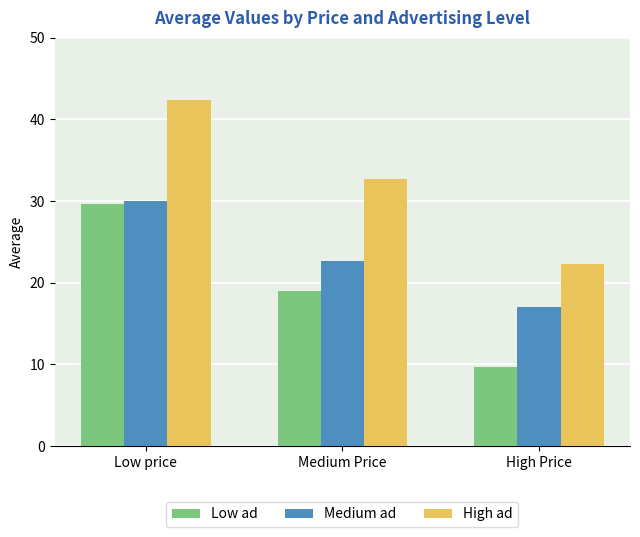

What is the spread (max minus min) of values at Low price?

12.7